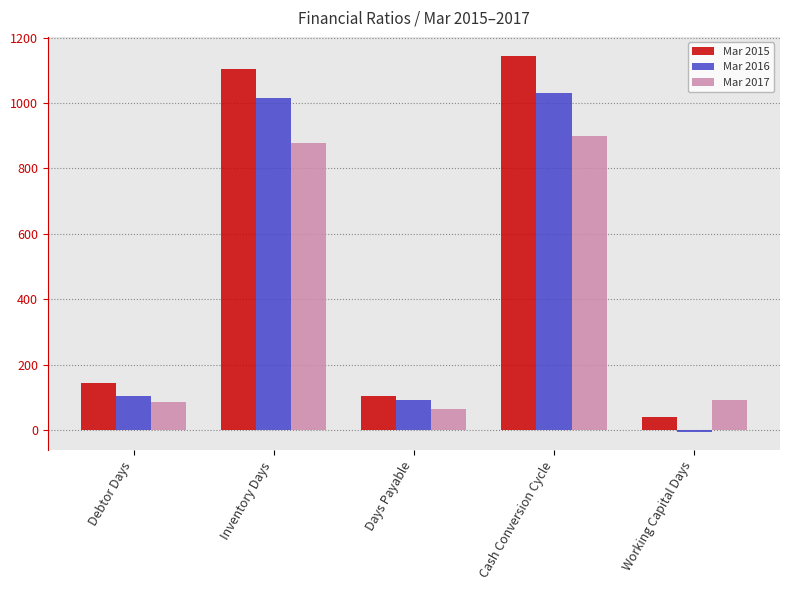

Which series has the widest spread of values?

Mar 2015